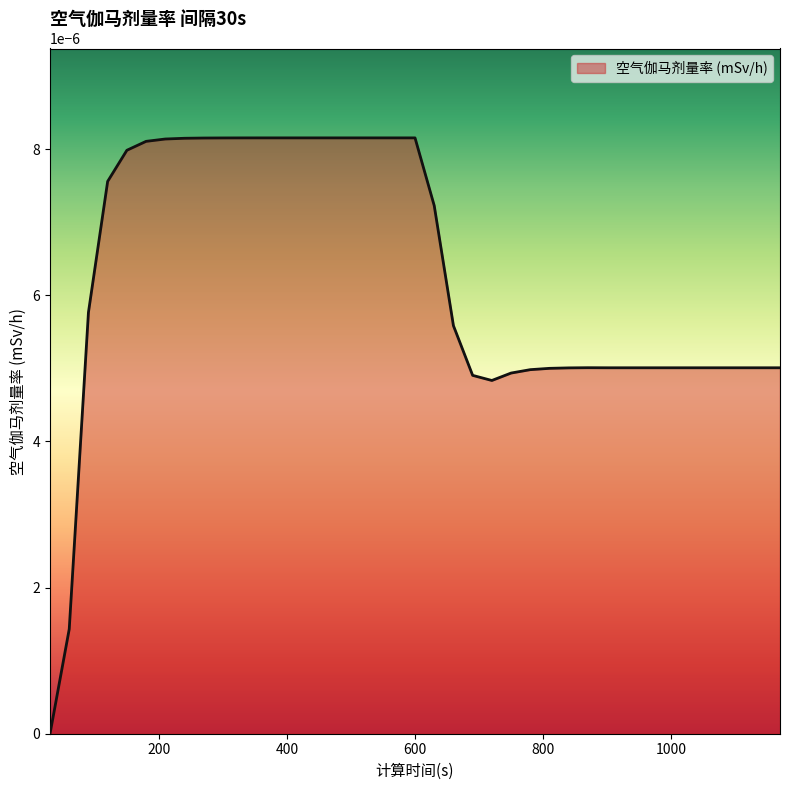

List the labels in order of value, largest first.

360, 390, 420, 450, 480, 510, 540, 570, 600, 330, 300, 270, 240, 210, 180, 150, 120, 630, 90, 660, 870, 900, 930, 960, 990, 1020, 1050, 1080, 1110, 1140, 1170, 840, 810, 780, 750, 690, 720, 60, 30